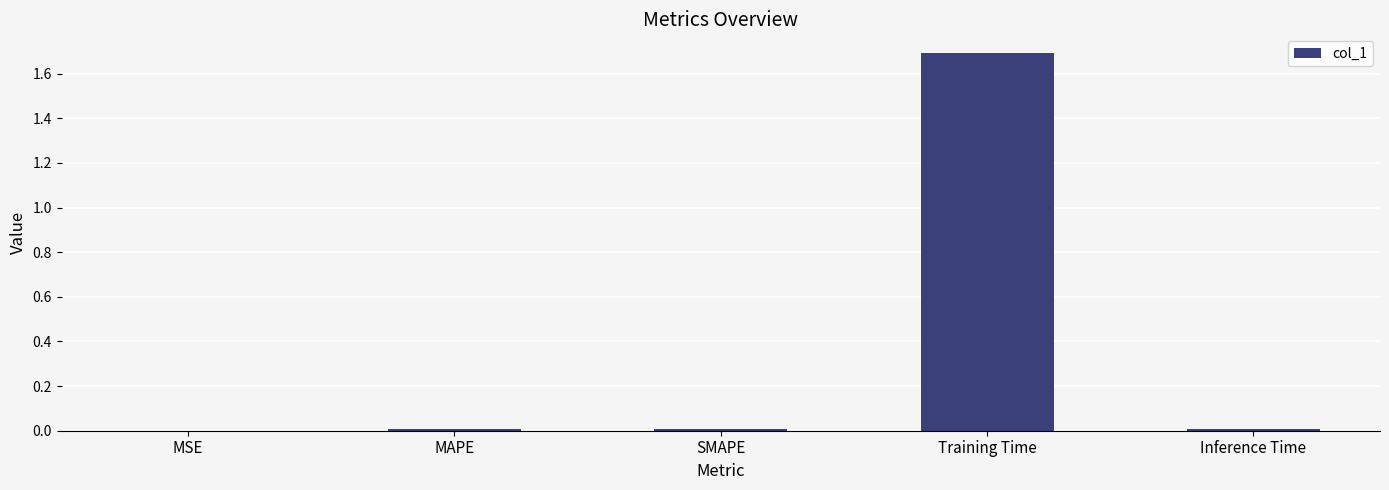

Between Training Time and SMAPE, which is larger?

Training Time